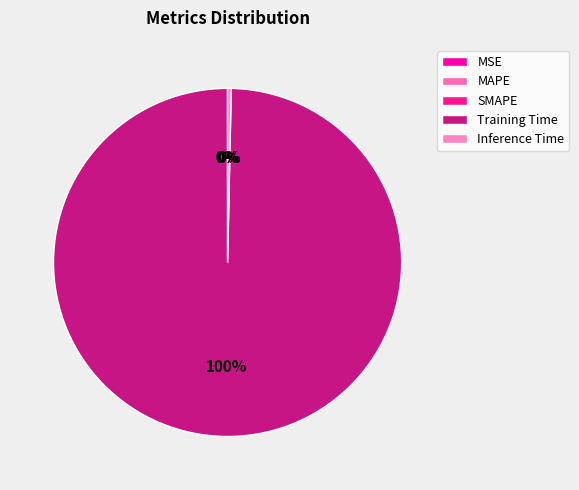

Which category has the smallest portion of the pie?

MSE